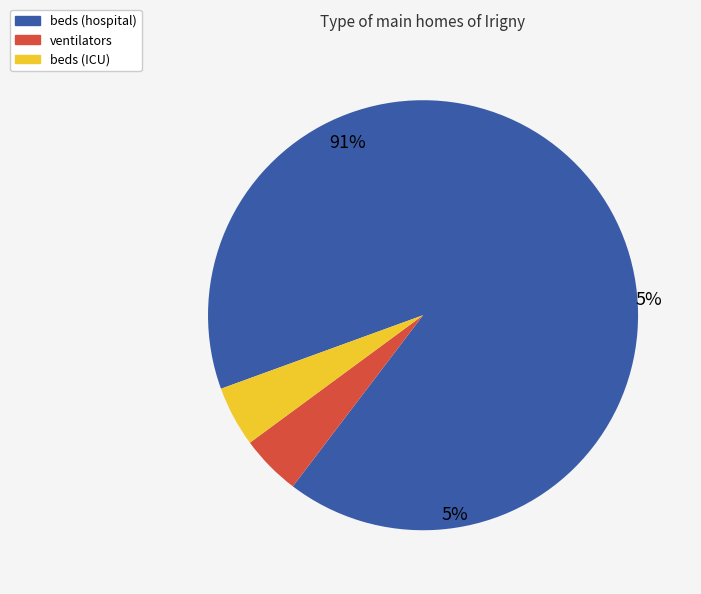

Which category has the smallest portion of the pie?

ventilators